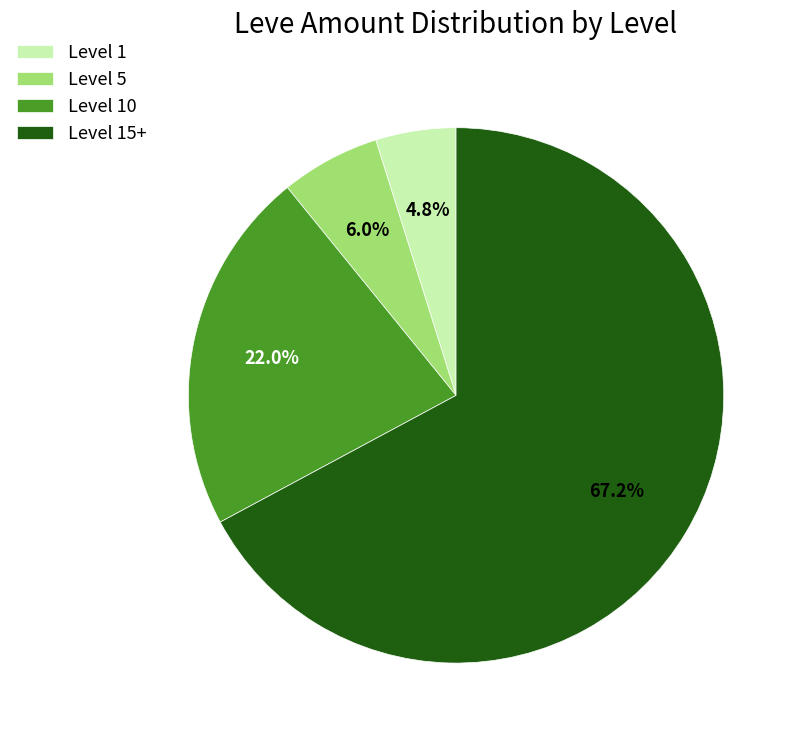

What percentage is NOT represented by Level 10?

78.0%